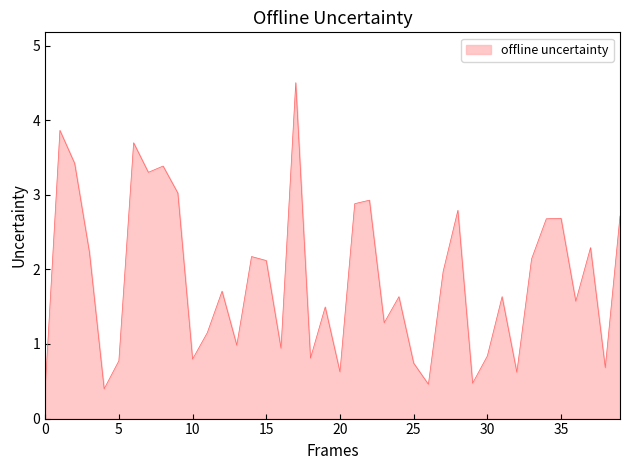

What is the average value?

1.9